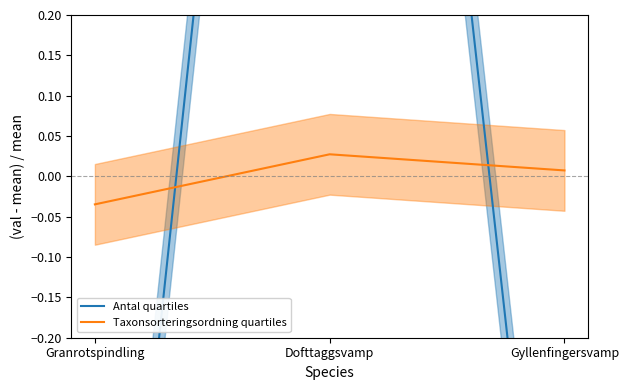

List the labels in order of Taxonsorteringsordning quartiles value, largest first.

Dofttaggsvamp, Gyllenfingersvamp, Granrotspindling